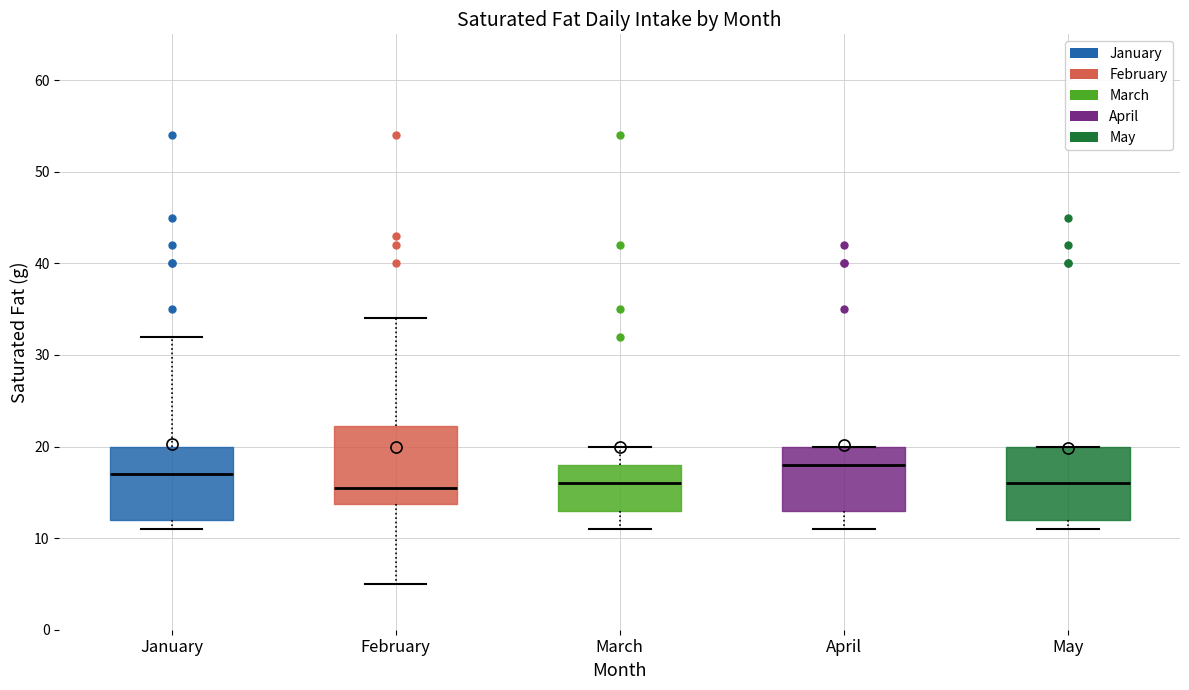

Reading left to right, transcribe this box plot: for each box, give where its median line is, the range the box spans, and where its two whiskers end, as read against the y-axis. The values are not printed on the chart, so give them approximately, as read against the axis.

January: median 17, box 12 to 20, whiskers 11 to 32
February: median 16, box 14 to 22, whiskers 5 to 34
March: median 16, box 13 to 18, whiskers 11 to 20
April: median 18, box 13 to 20, whiskers 11 to 20
May: median 16, box 12 to 20, whiskers 11 to 20